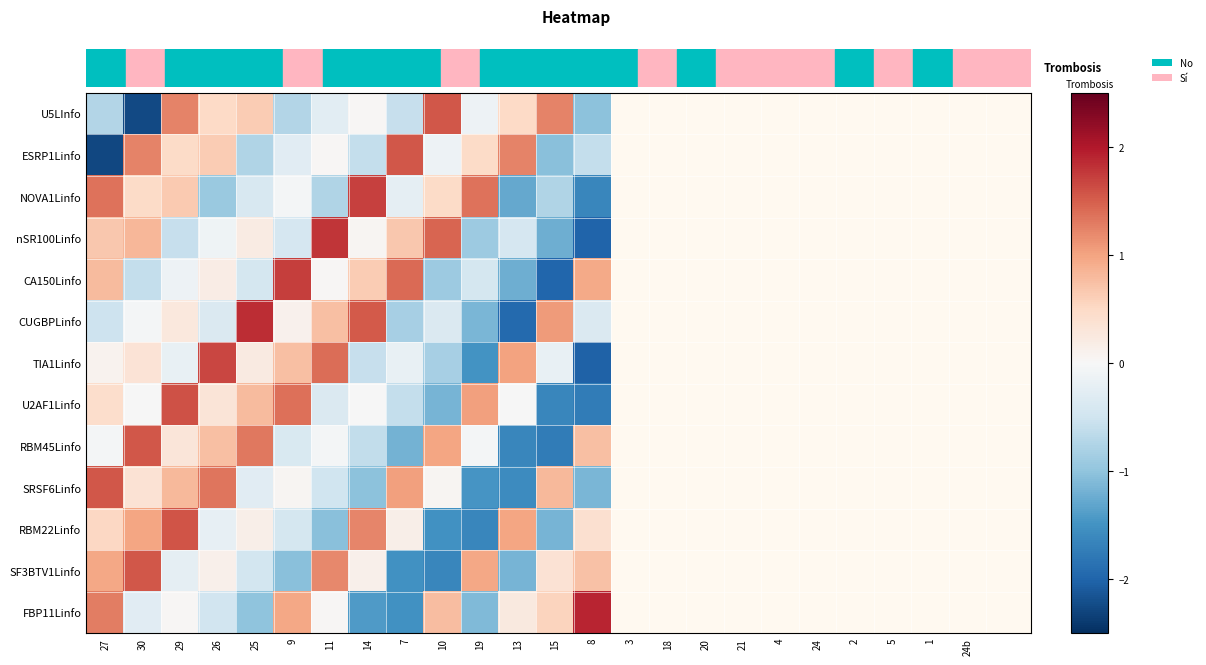

Reading left to right, transcribe all the data shown in this chart.

U5LInfo: 27=-0.7	30=-2.2	29=1.2	26=0.5	25=0.6	9=-0.7	11=-0.3	14=0.0	7=-0.6	10=1.6	19=-0.1	13=0.5	15=1.2	8=-1.0
ESRP1Linfo: 27=-2.3	30=1.2	29=0.5	26=0.6	25=-0.7	9=-0.3	11=0.0	14=-0.6	7=1.6	10=-0.1	19=0.5	13=1.2	15=-1.0	8=-0.6
NOVA1Linfo: 27=1.4	30=0.5	29=0.7	26=-0.9	25=-0.4	9=-0.1	11=-0.8	14=1.7	7=-0.2	10=0.5	19=1.4	13=-1.3	15=-0.8	8=-1.6
nSR100Linfo: 27=0.7	30=0.8	29=-0.6	26=-0.1	25=0.2	9=-0.4	11=1.8	14=0.0	7=0.7	10=1.5	19=-0.9	13=-0.4	15=-1.2	8=-2.0
CA150Linfo: 27=0.8	30=-0.6	29=-0.1	26=0.2	25=-0.4	9=1.7	11=0.0	14=0.6	7=1.4	10=-0.9	19=-0.4	13=-1.2	15=-2.0	8=1.0
CUGBPLinfo: 27=-0.5	30=-0.0	29=0.3	26=-0.4	25=1.9	9=0.1	11=0.7	14=1.5	7=-0.8	10=-0.4	19=-1.2	13=-1.9	15=1.1	8=-0.4
TIA1Linfo: 27=0.1	30=0.3	29=-0.2	26=1.7	25=0.2	9=0.7	11=1.4	14=-0.6	7=-0.2	10=-0.8	19=-1.5	13=1.0	15=-0.2	8=-2.0
U2AF1Linfo: 27=0.4	30=-0.0	29=1.6	26=0.3	25=0.8	9=1.4	11=-0.4	14=-0.0	7=-0.6	10=-1.2	19=1.0	13=-0.0	15=-1.6	8=-1.7
RBM45Linfo: 27=-0.0	30=1.6	29=0.3	26=0.8	25=1.3	9=-0.4	11=-0.0	14=-0.6	7=-1.2	10=1.0	19=-0.0	13=-1.6	15=-1.7	8=0.8
SRSF6Linfo: 27=1.6	30=0.4	29=0.8	26=1.3	25=-0.3	9=0.0	11=-0.5	14=-1.0	7=1.0	10=0.0	19=-1.5	13=-1.6	15=0.8	8=-1.1
RBM22Linfo: 27=0.5	30=1.0	29=1.6	26=-0.2	25=0.2	9=-0.4	11=-1.0	14=1.2	7=0.2	10=-1.5	19=-1.6	13=1.0	15=-1.2	8=0.4
SF3BTV1Linfo: 27=1.0	30=1.5	29=-0.2	26=0.1	25=-0.5	9=-1.0	11=1.2	14=0.1	7=-1.5	10=-1.6	19=1.0	13=-1.2	15=0.4	8=0.7
FBP11Linfo: 27=1.3	30=-0.3	29=0.0	26=-0.5	25=-1.0	9=1.0	11=0.0	14=-1.4	7=-1.5	10=0.8	19=-1.1	13=0.2	15=0.6	8=1.9